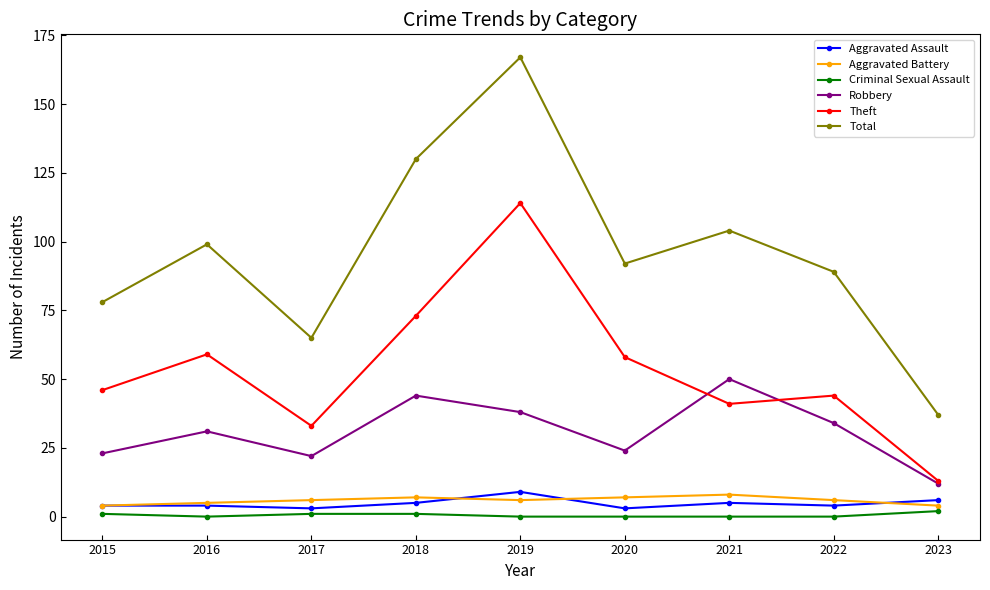

What is the difference between the Robbery values at 2015 and 2020?

1